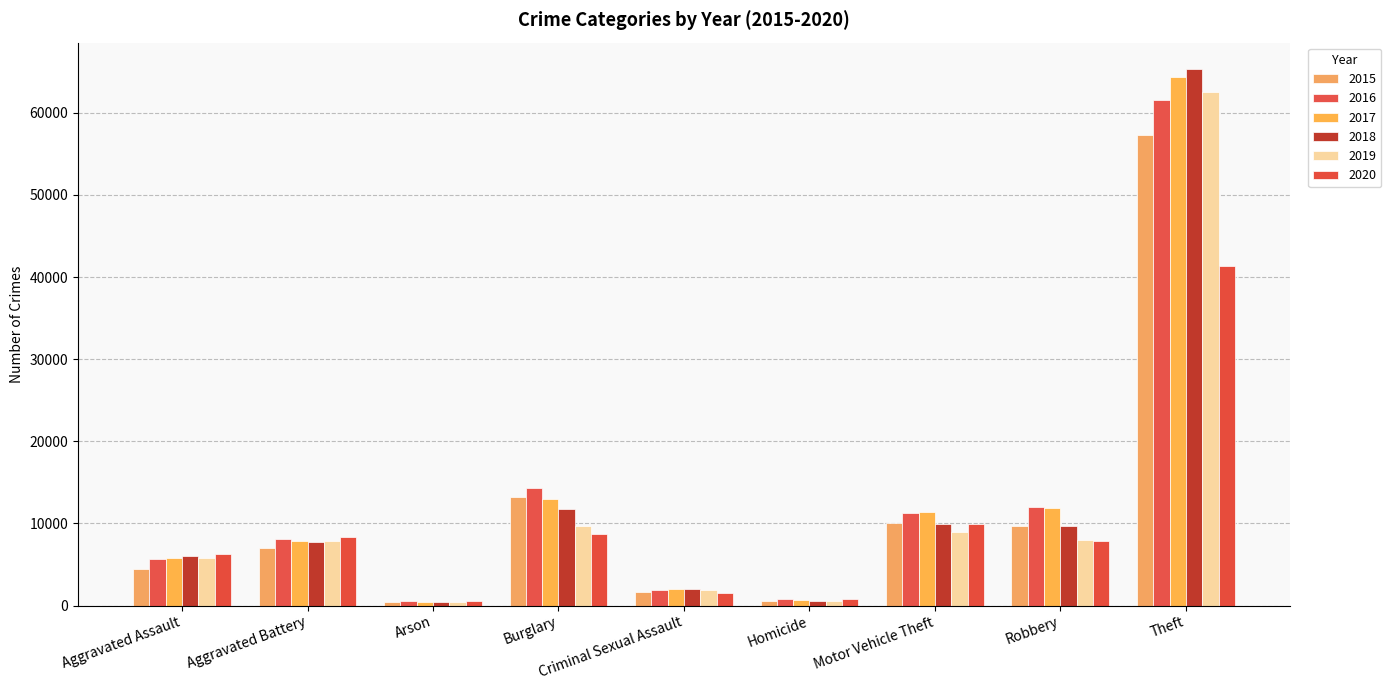

How many bars are there in total?

54